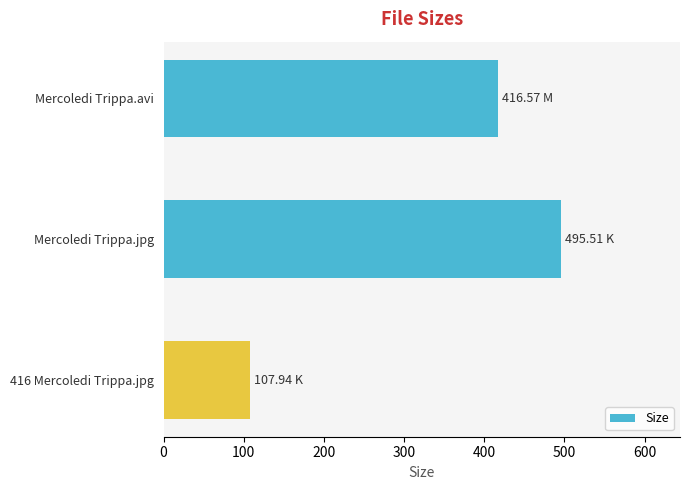

What is the ratio of the value at 416 Mercoledi Trippa.jpg to the value at Mercoledi Trippa.avi?

0.3